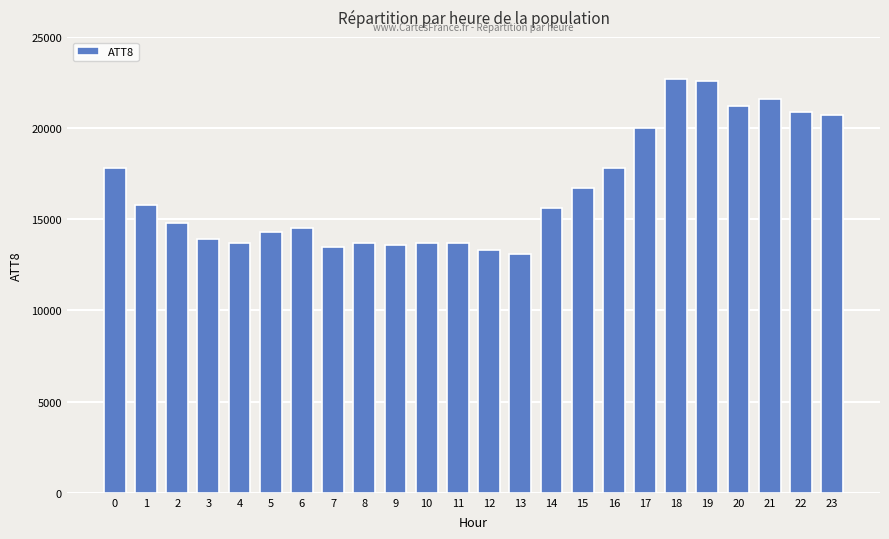

Reading right to left, what are all the values shown in this chart?

23=20700	22=20900	21=21600	20=21200	19=22600	18=22700	17=20000	16=17800	15=16700	14=15600	13=13100	12=13300	11=13700	10=13700	9=13600	8=13700	7=13500	6=14500	5=14300	4=13700	3=13900	2=14800	1=15800	0=17800